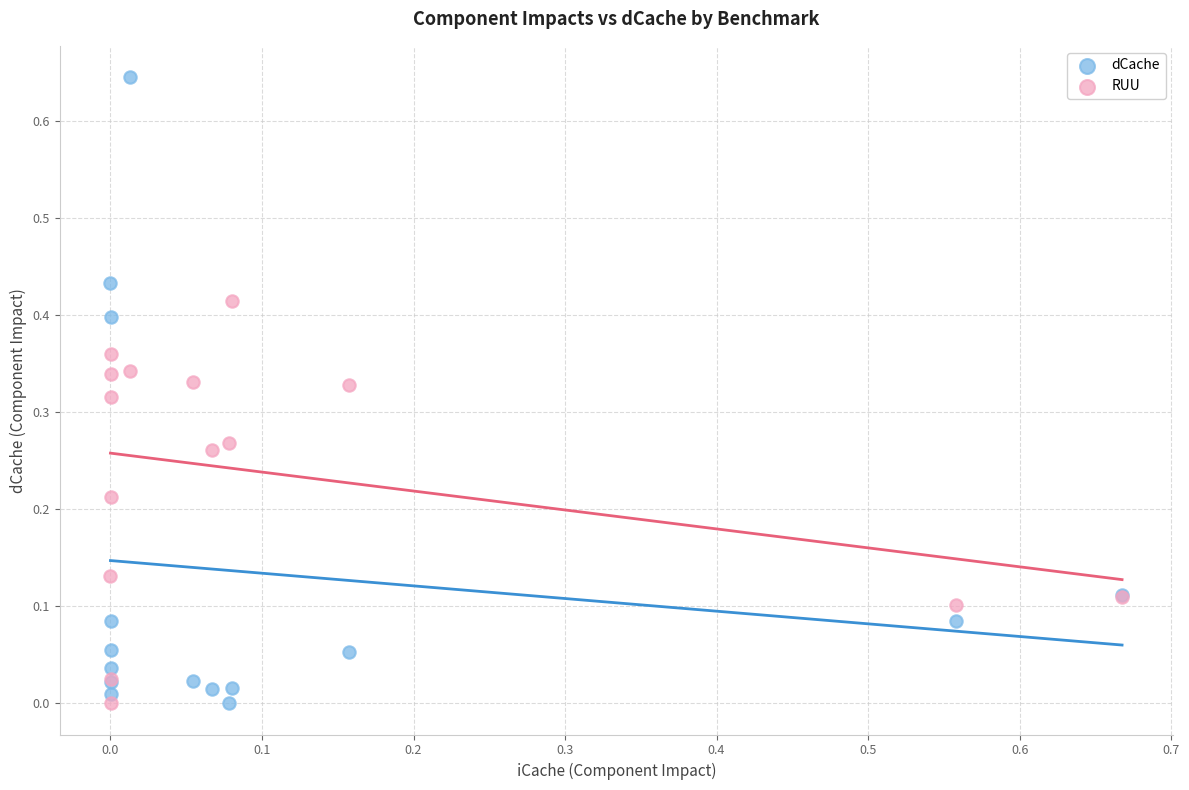

Which series has the widest spread of Y values?

dCache